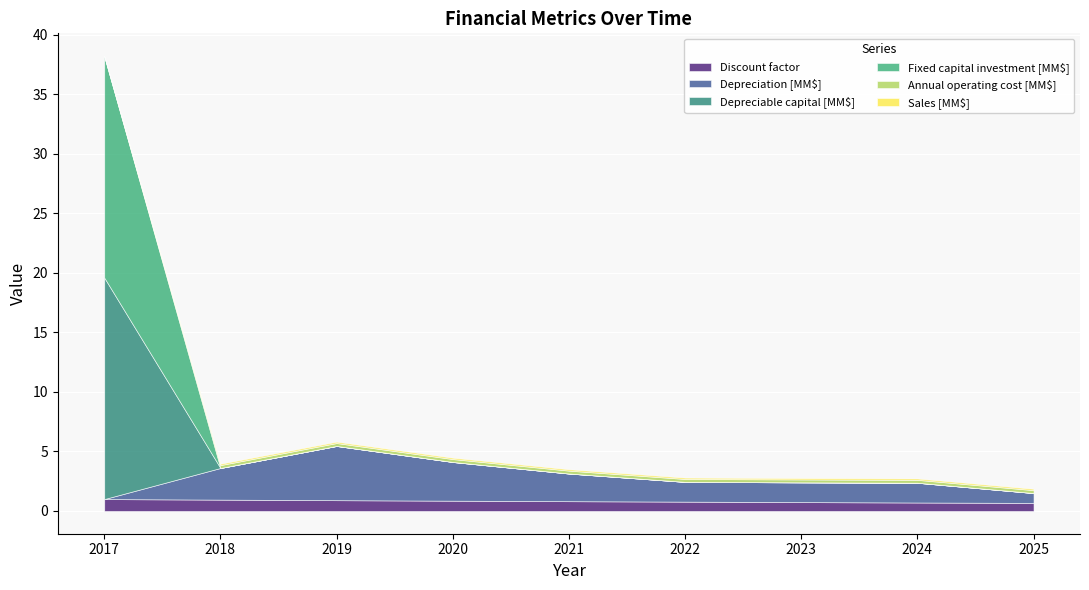

Between 2018 and 2020, which is larger?

2018